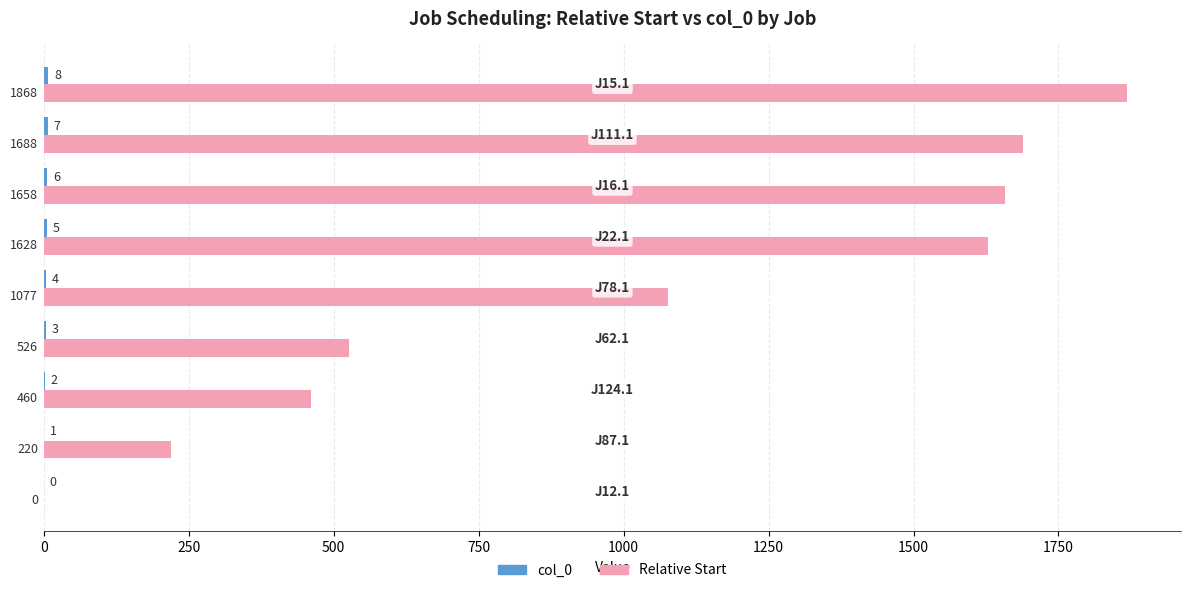

What is the maximum value shown in the chart?

1868